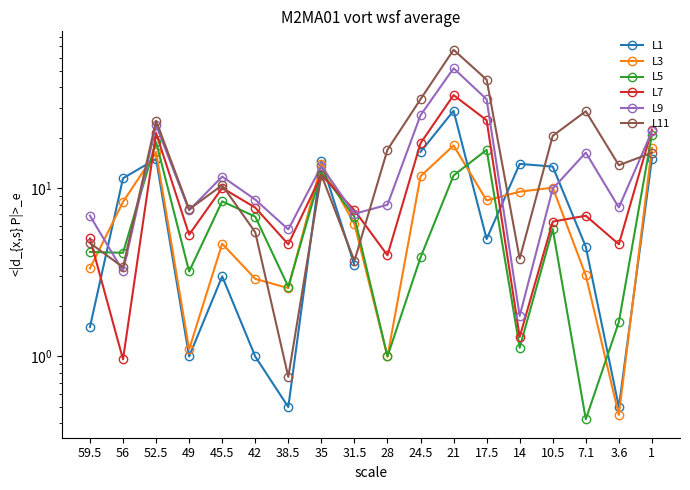

Between 52.5 and 10.5, which is larger?

52.5